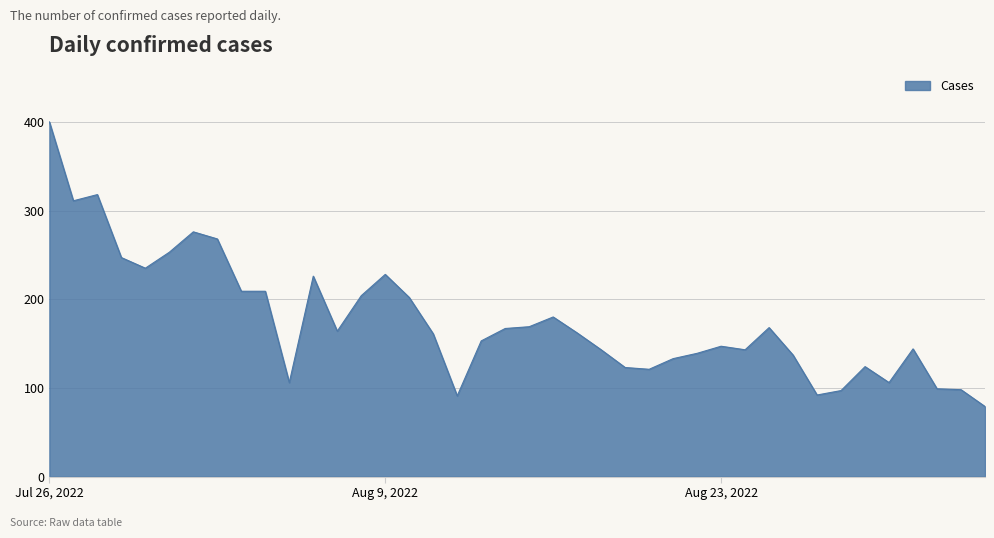

Does the chart display data point markers on the line(s)?

No